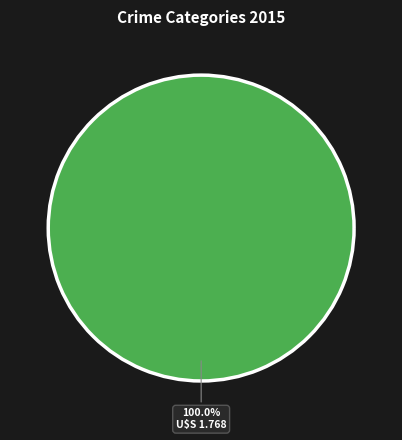

Is there any slice that represents more than half of the pie?

Yes